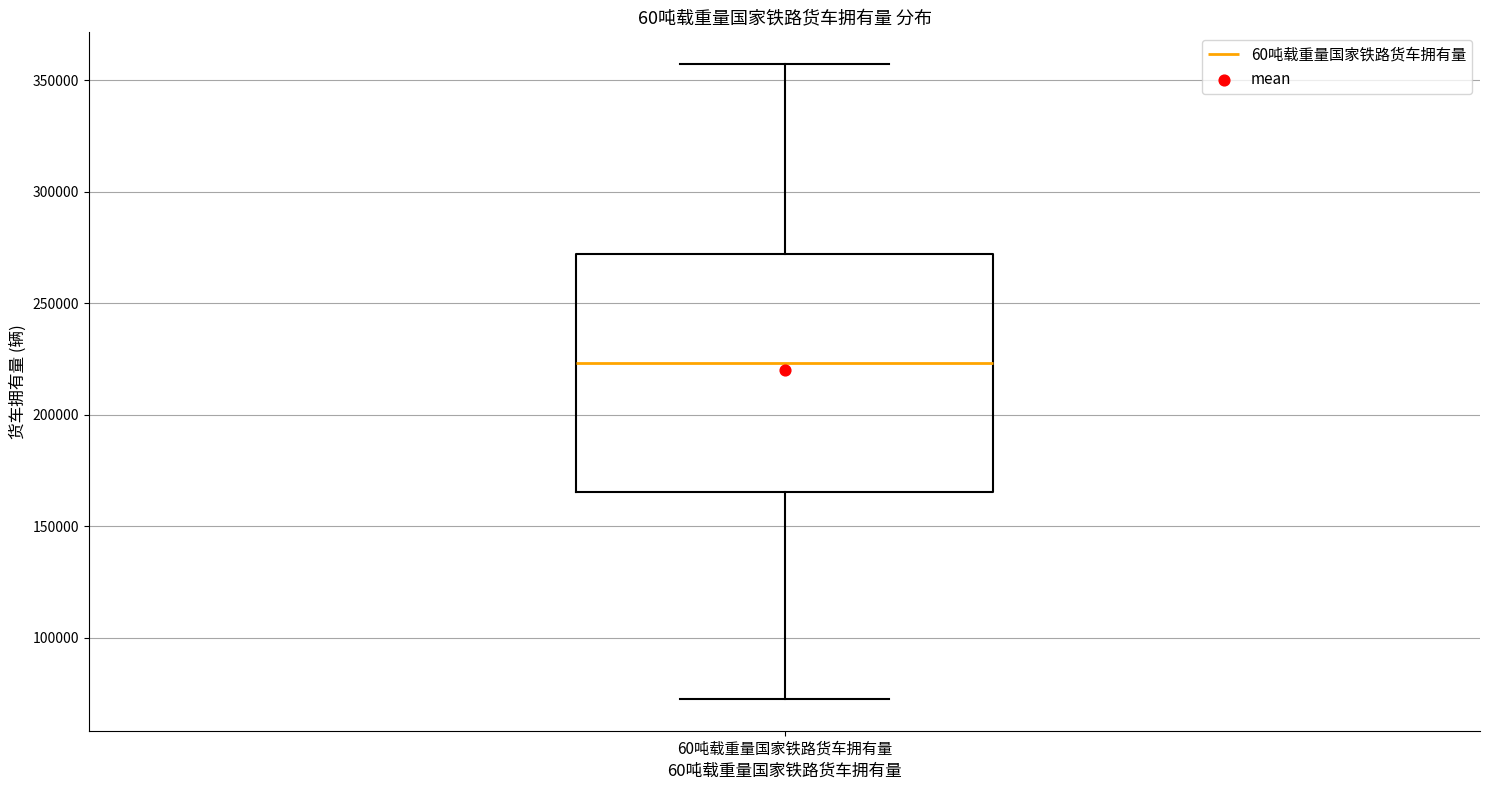

Where does the median line of the box for 60吨载重量国家铁路货车拥有量 sit on the y-axis? The values are not printed on the chart, so give them approximately, as read against the axis.

225000